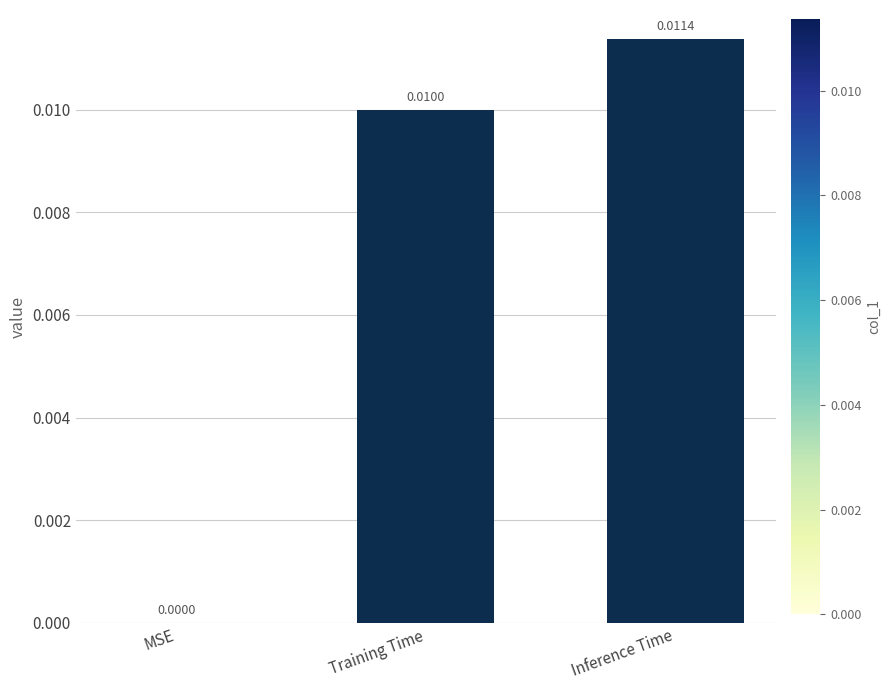

Between Inference Time and Training Time, which is larger?

Inference Time